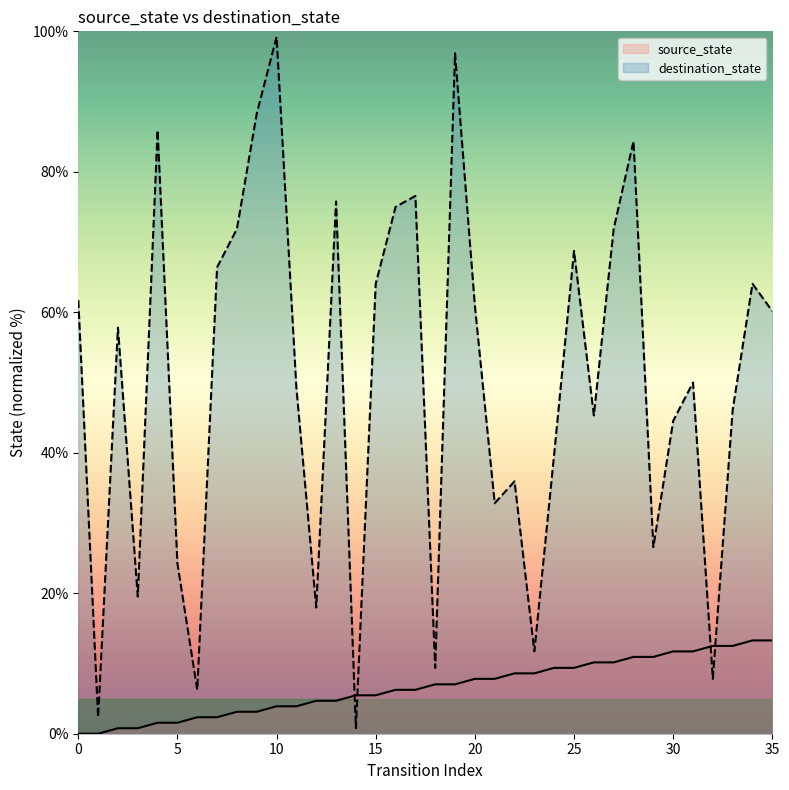

How many categories are shown in the chart?

36